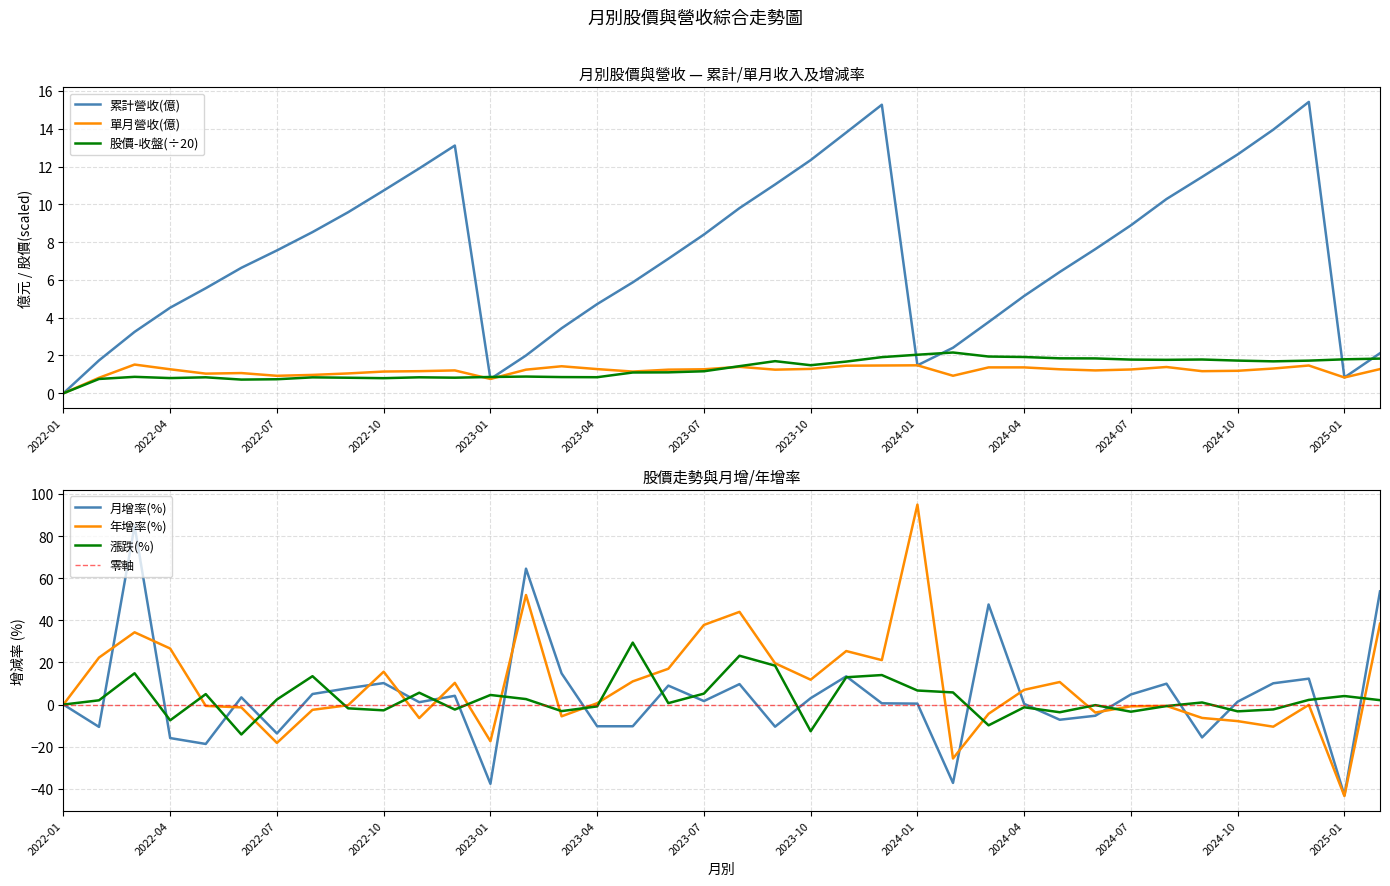

Rank the series by their maximum value, from highest to lowest.

年增率(%), 月增率(%), 漲跌(%), 累計營收(億), 股價-收盤, 單月營收(億)